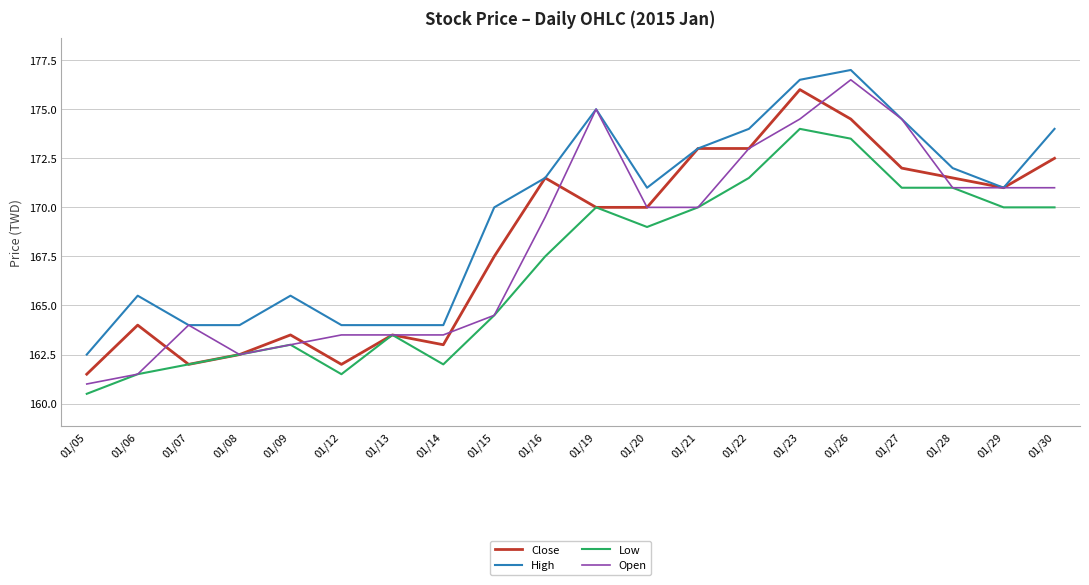

What is the difference between the highest and lowest values at 01/27?

3.5